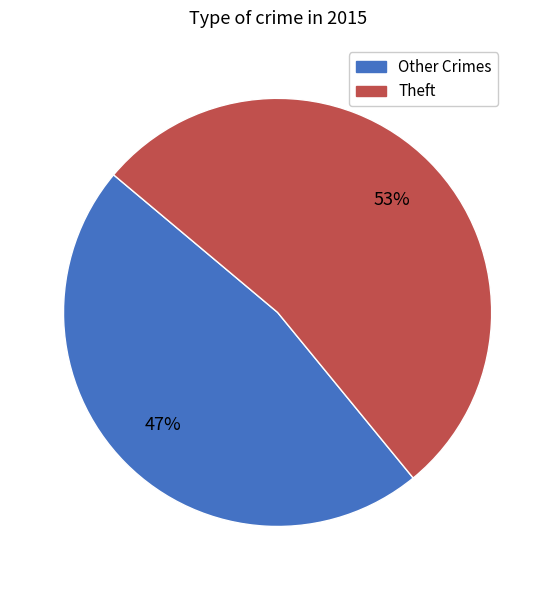

True or false: Theft accounts for 53% of the total.

True